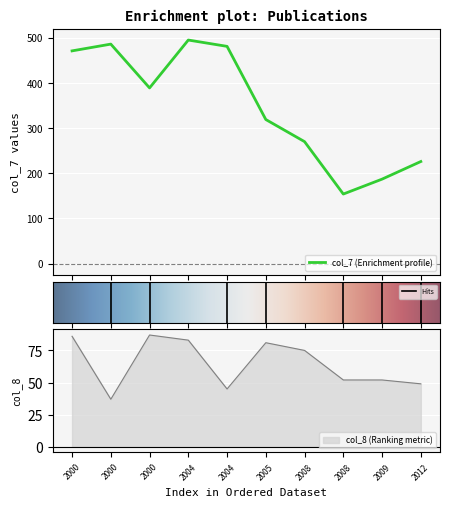

Which has a higher value, 2000 or 2005?

2000